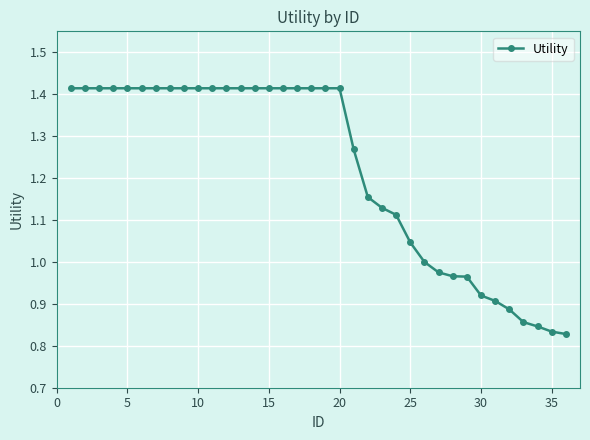

What is the difference between the maximum and second lowest values?

0.6